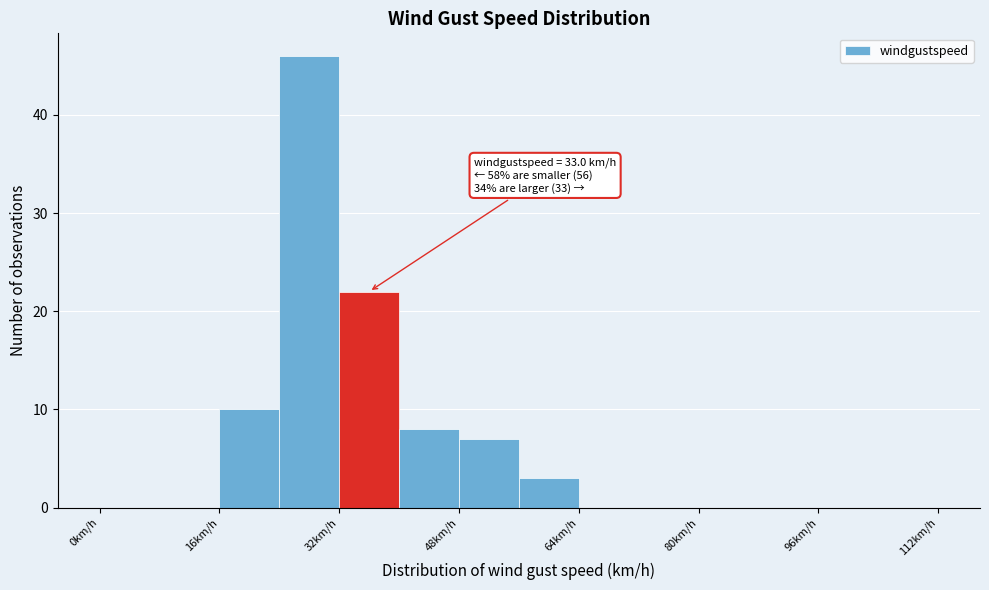

Which range on the x-axis has the tallest bar?

24 to 32